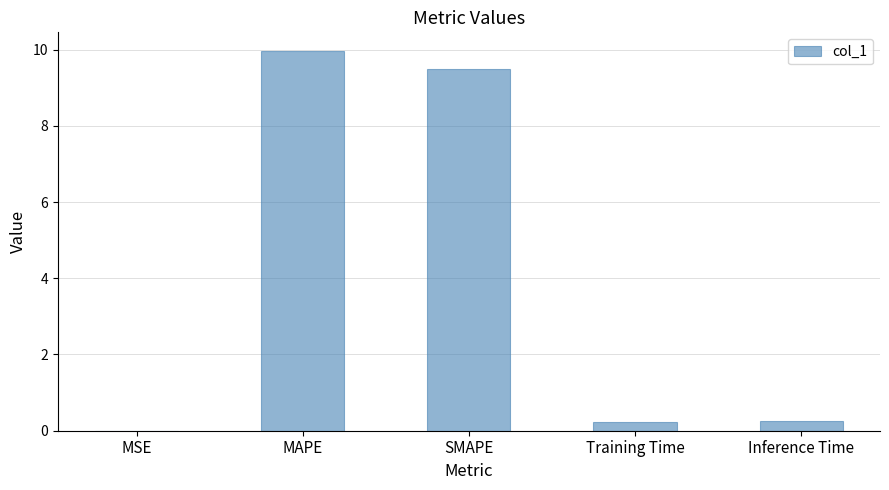

Which category has the highest value across all series?

MAPE